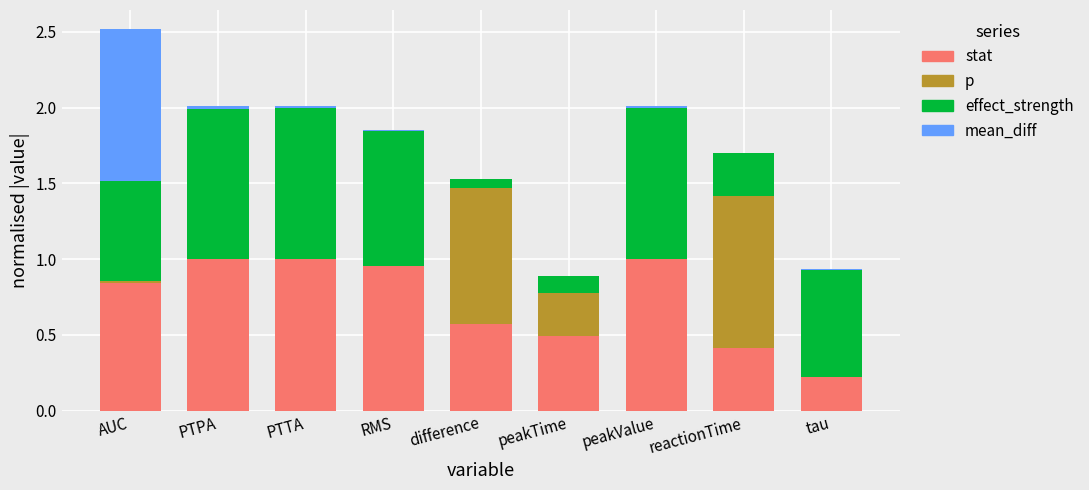

What are all the series names shown in the legend?

stat, p, effect_strength, mean_diff